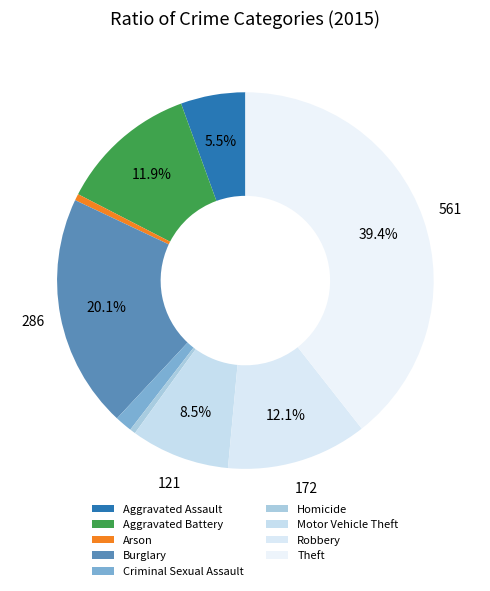

Is it true that Criminal Sexual Assault is 11% of the pie?

False